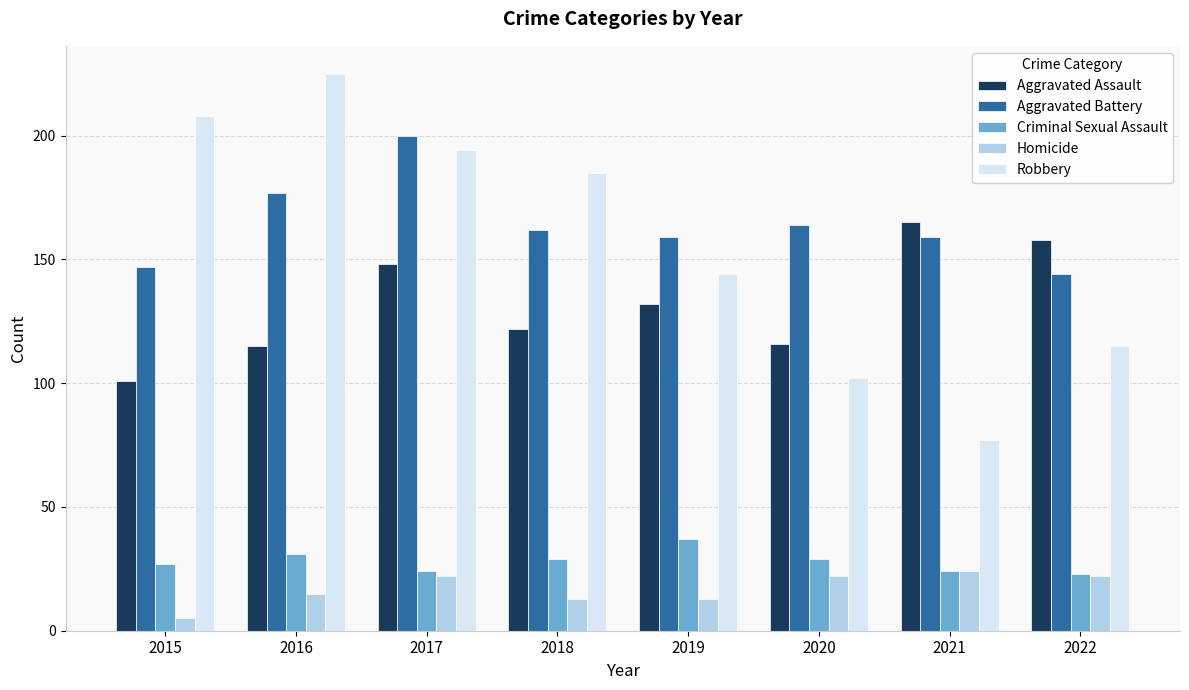

What is the total value across all series at 2017?

588